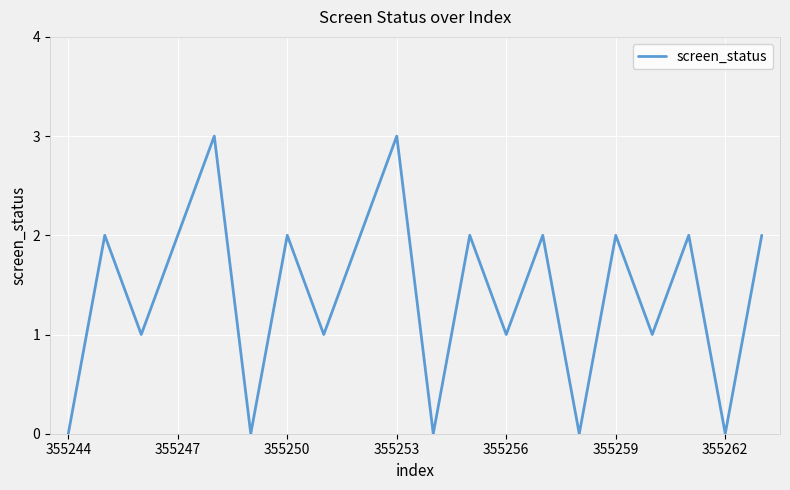

What is the greatest value displayed?

3